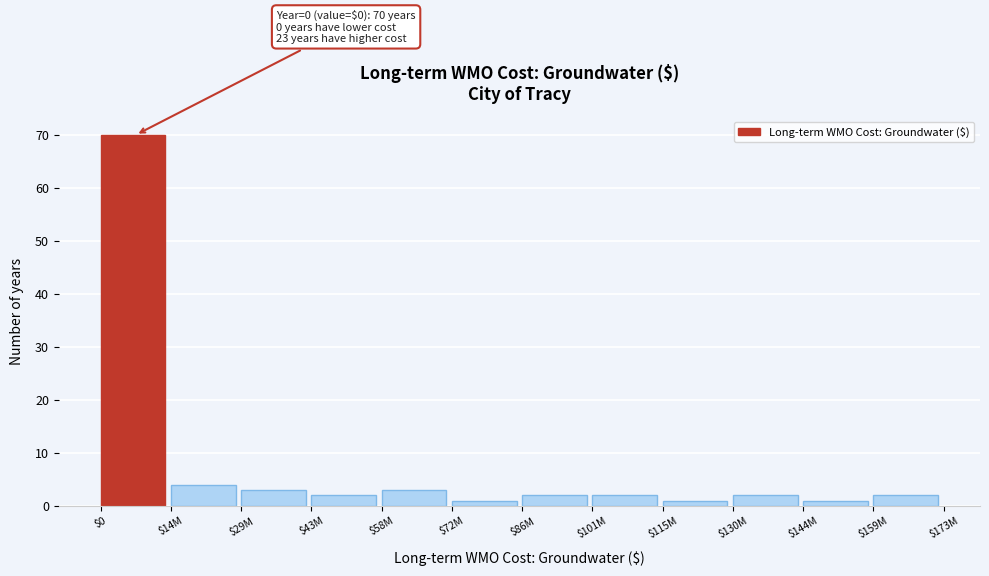

Reading left to right, list all the values displayed in this chart.

70	4	3	2	3	1	2	2	1	2	1	2